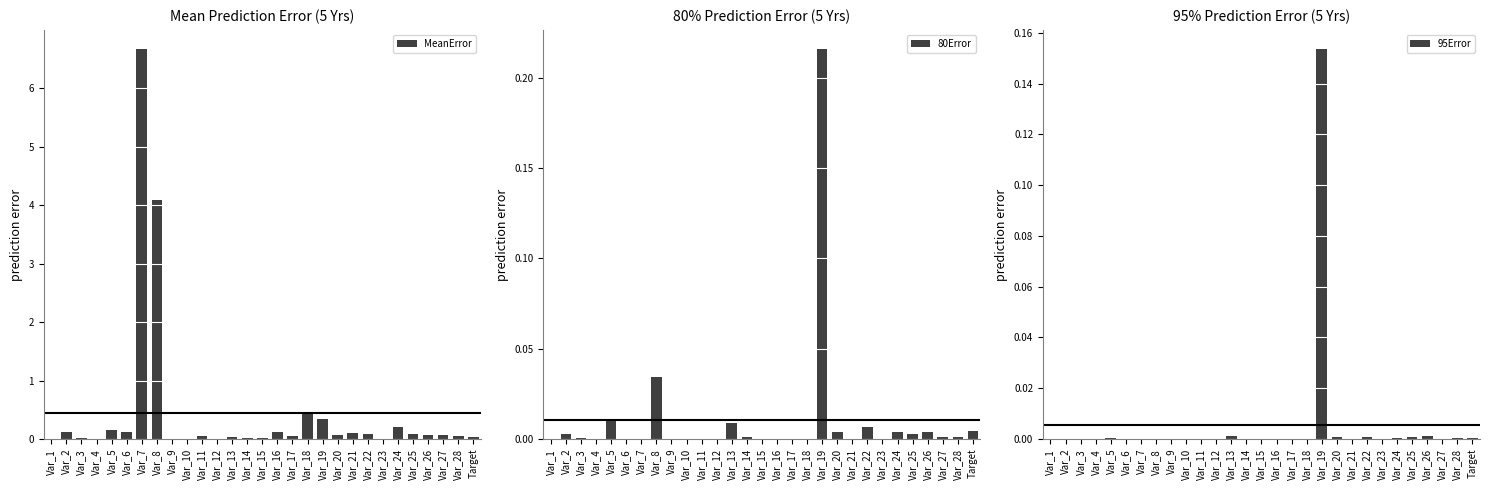

List the series in order of their peak value, lowest first.

95Error, 80Error, MeanError